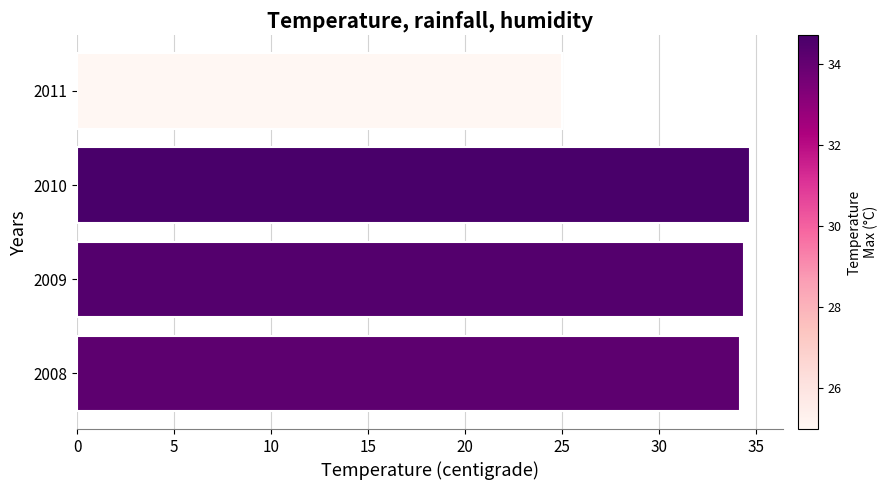

Is it true that the value at 2011 is 11.4?

False